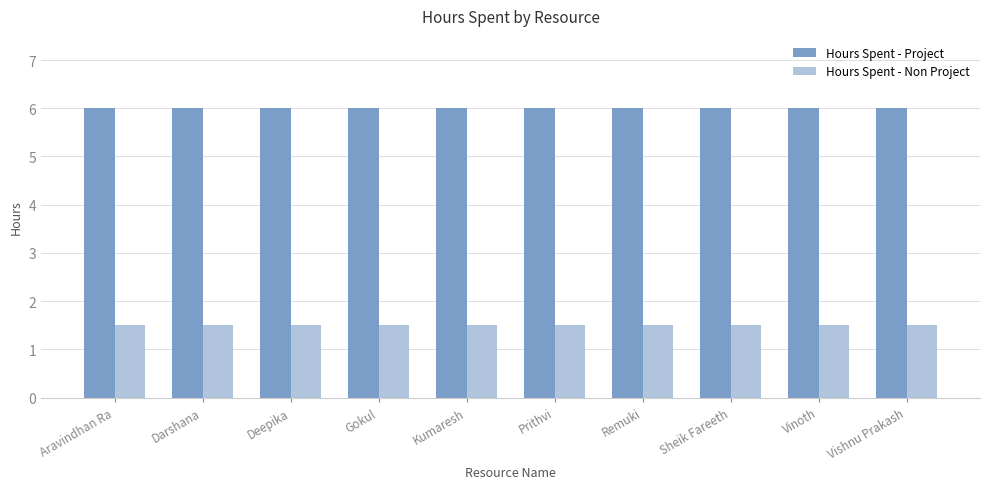

Reading left to right, extract all data points from this chart.

Hours Spent - Project: 6.0	6.0	6.0	6.0	6.0	6.0	6.0	6.0	6.0	6.0
Hours Spent - Non Project: 1.5	1.5	1.5	1.5	1.5	1.5	1.5	1.5	1.5	1.5